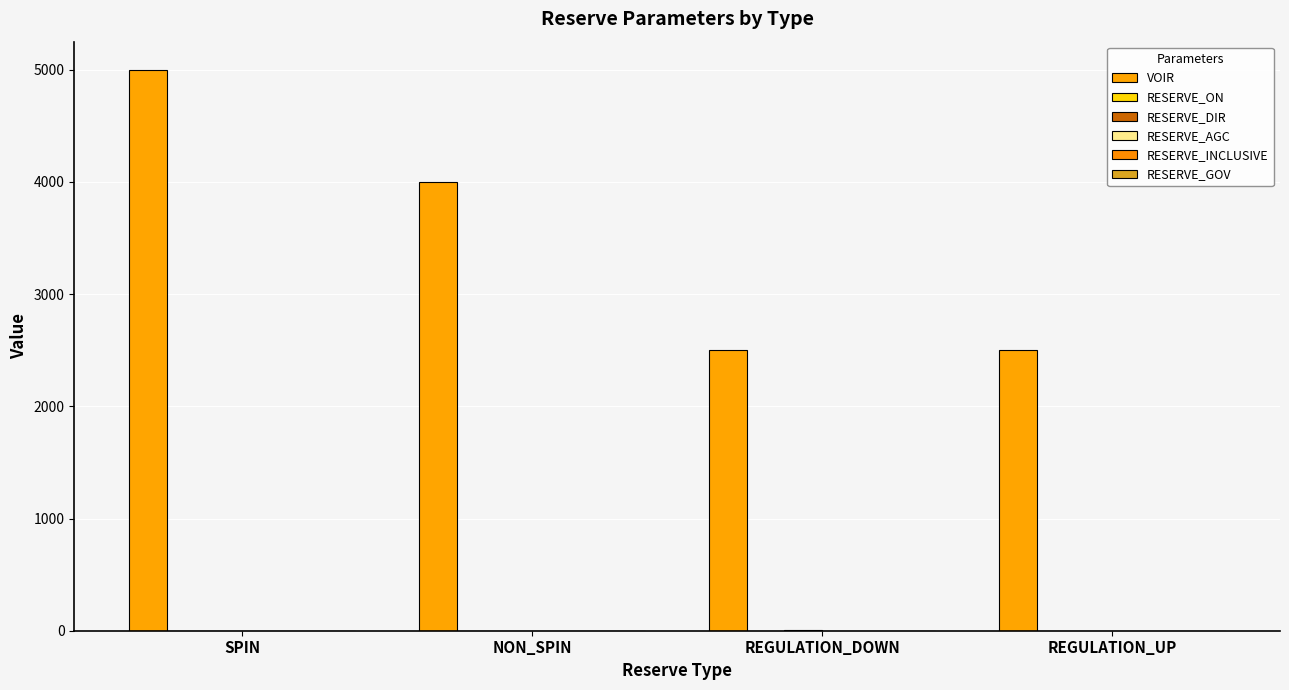

Does the chart contain stacked bars?

No